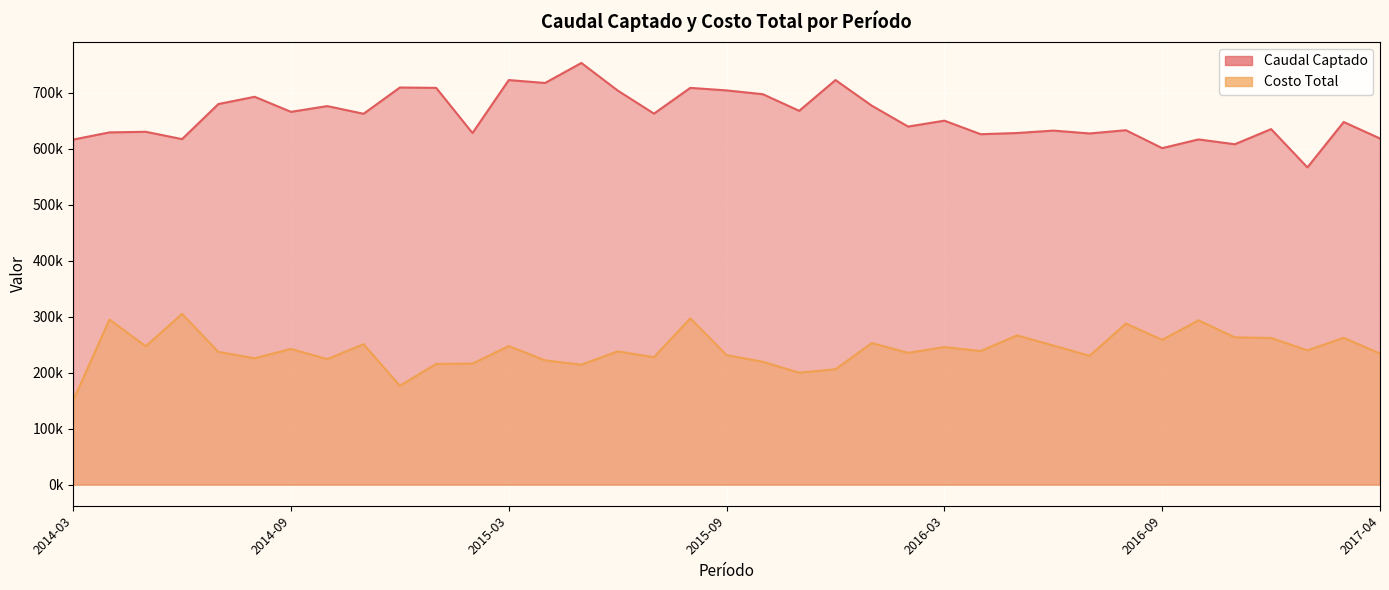

What is the total value across all series at 2016-01?

929888